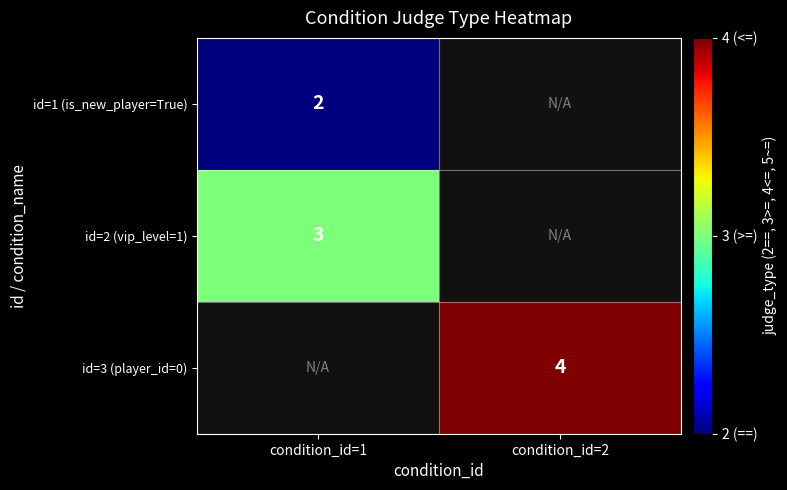

True or false: id=3 (player_id=0) has a value of 4 at condition_id=2.

True